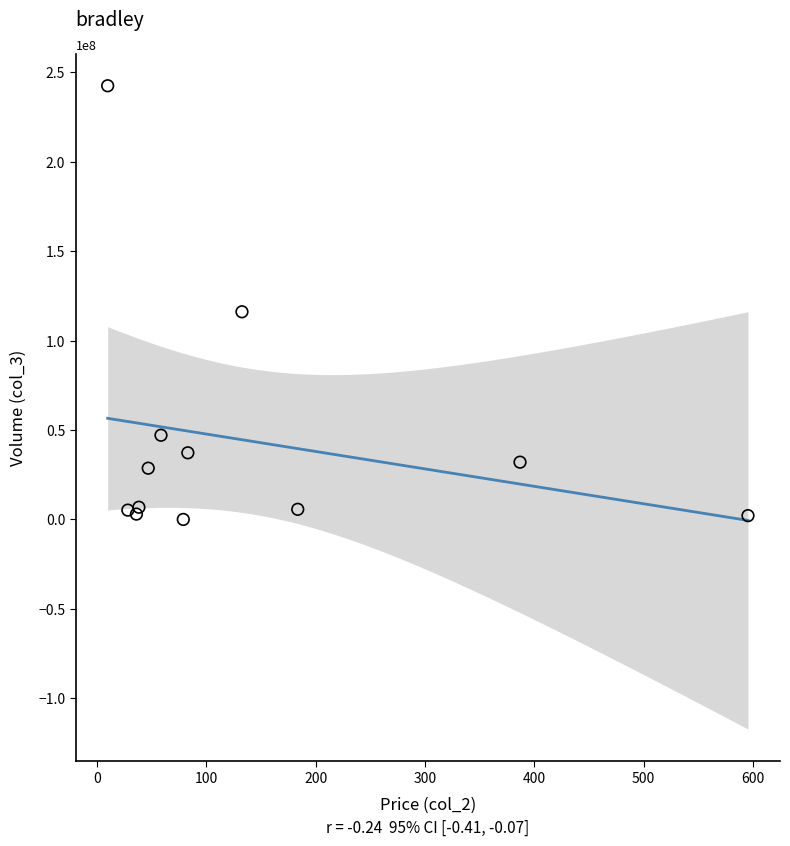

What Y value in the scatter plot is closest to 121258946?

116123946